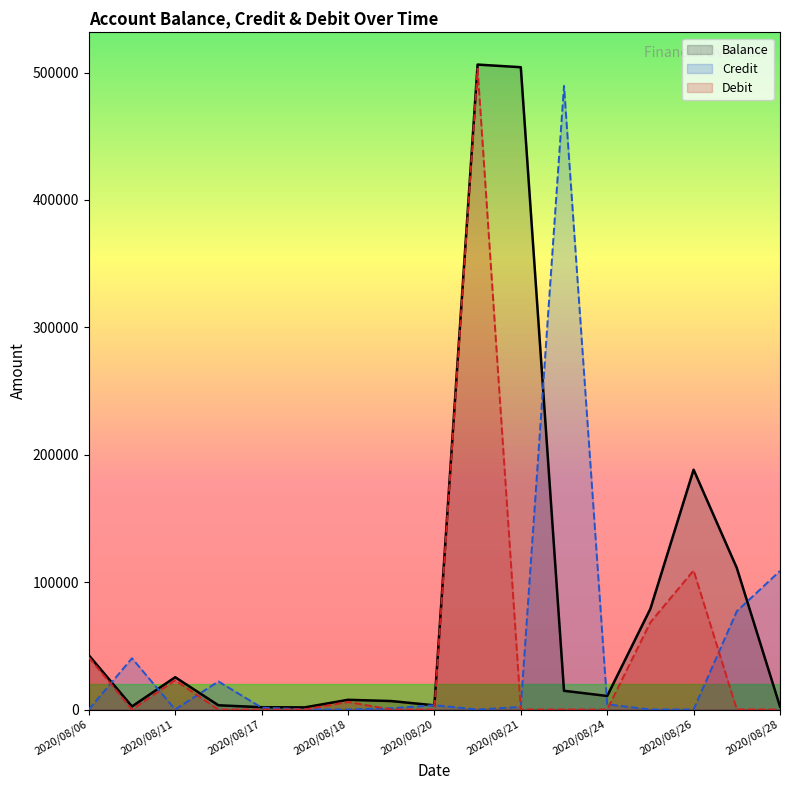

At how many categories does at least one series exceed 228063?

3